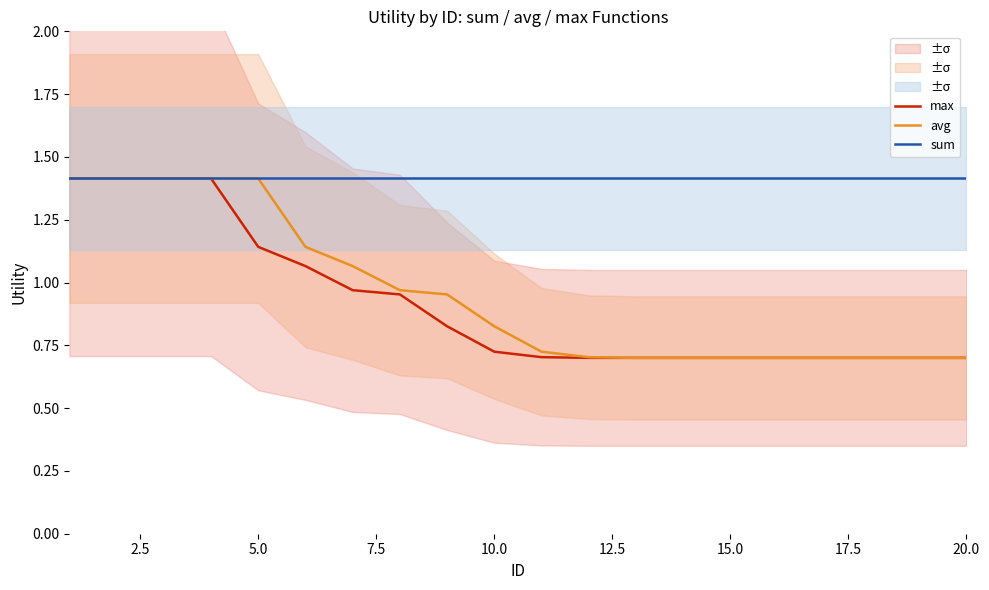

The value of avg at 20.0 is 0.7. True or false?

True